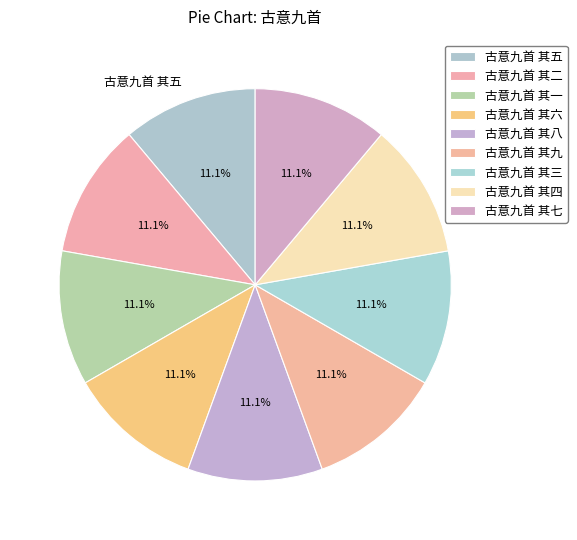

What is the smallest slice in the pie chart?

古意九首 其一